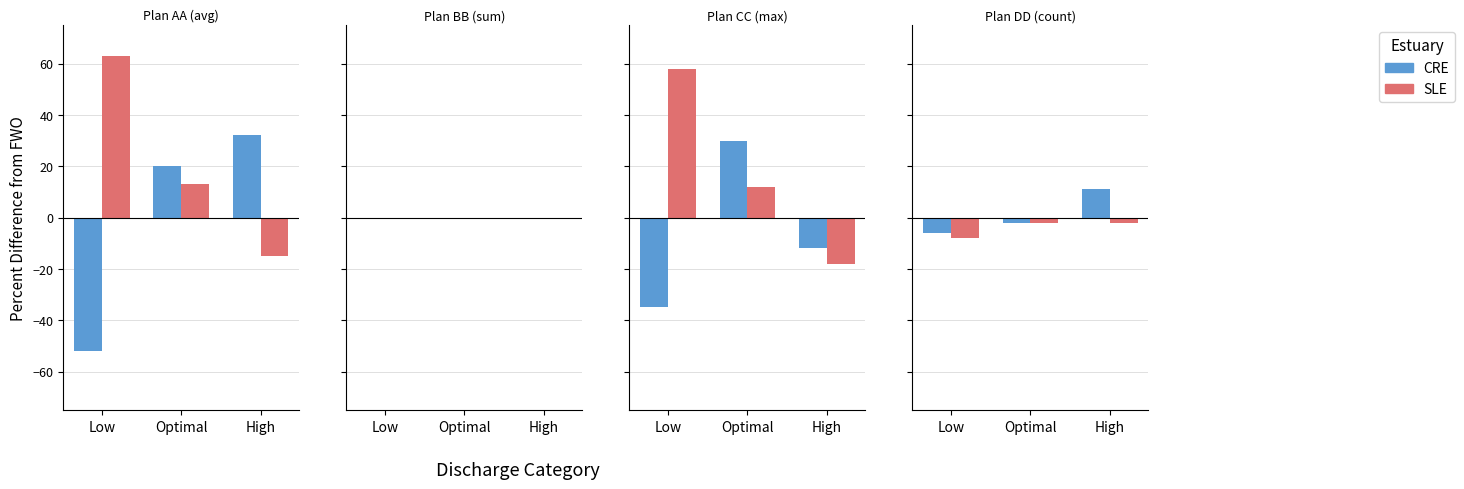

Is the value of SLE at Low greater than the value of CRE at High?

No